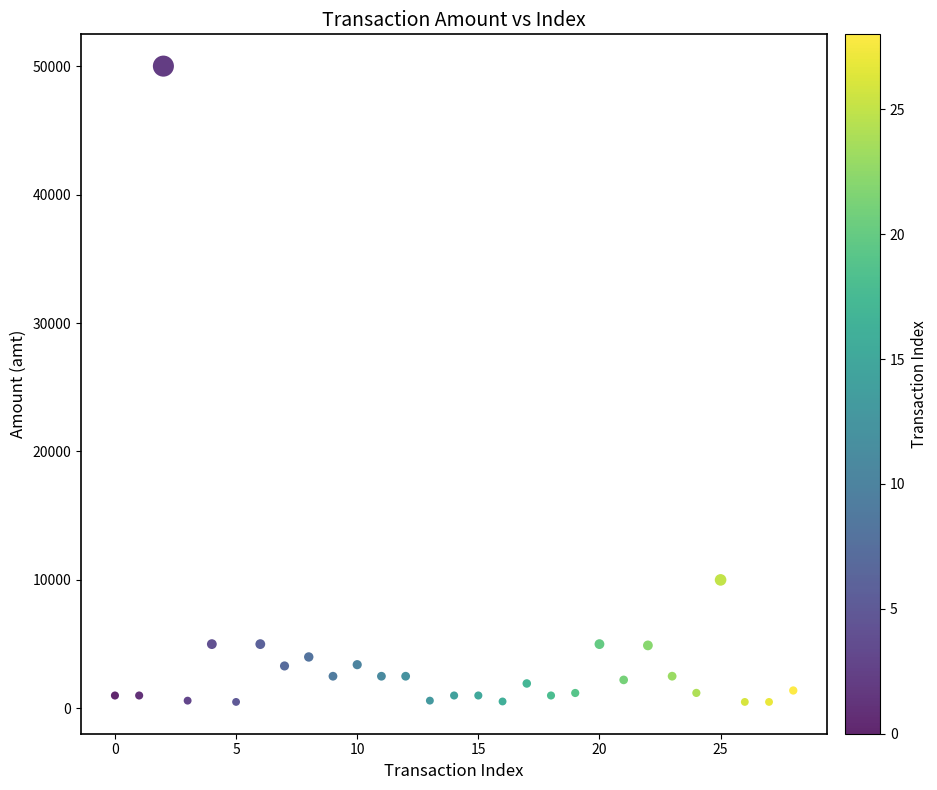

What Y value in the scatter plot is closest to 25249?

10000.0